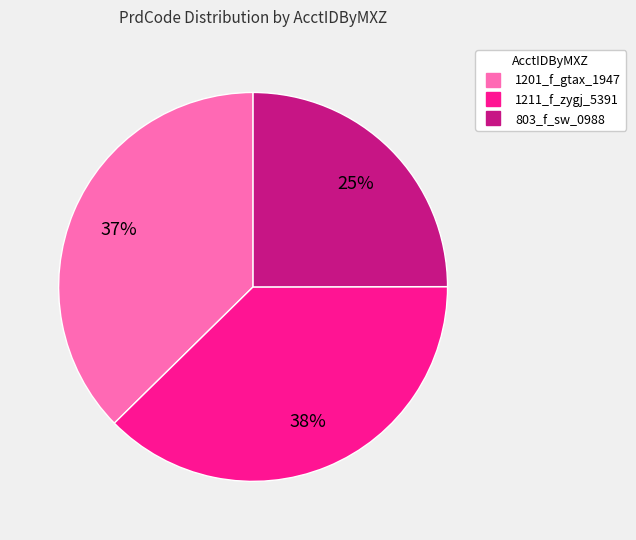

True or false: 803_f_sw_0988 accounts for 19% of the total.

False